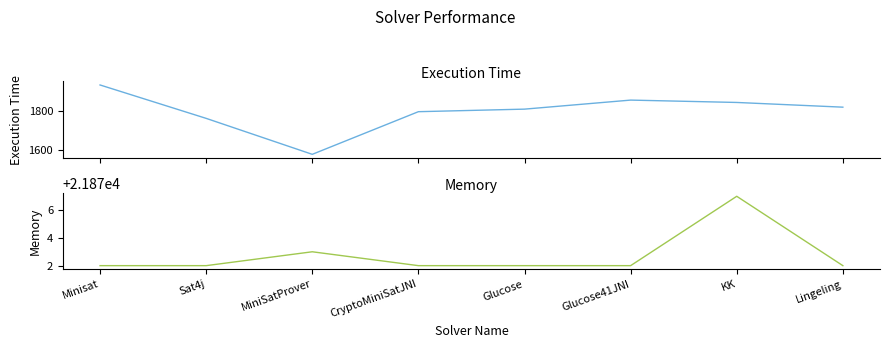

What is the difference between the highest and lowest values at Glucose?

20064